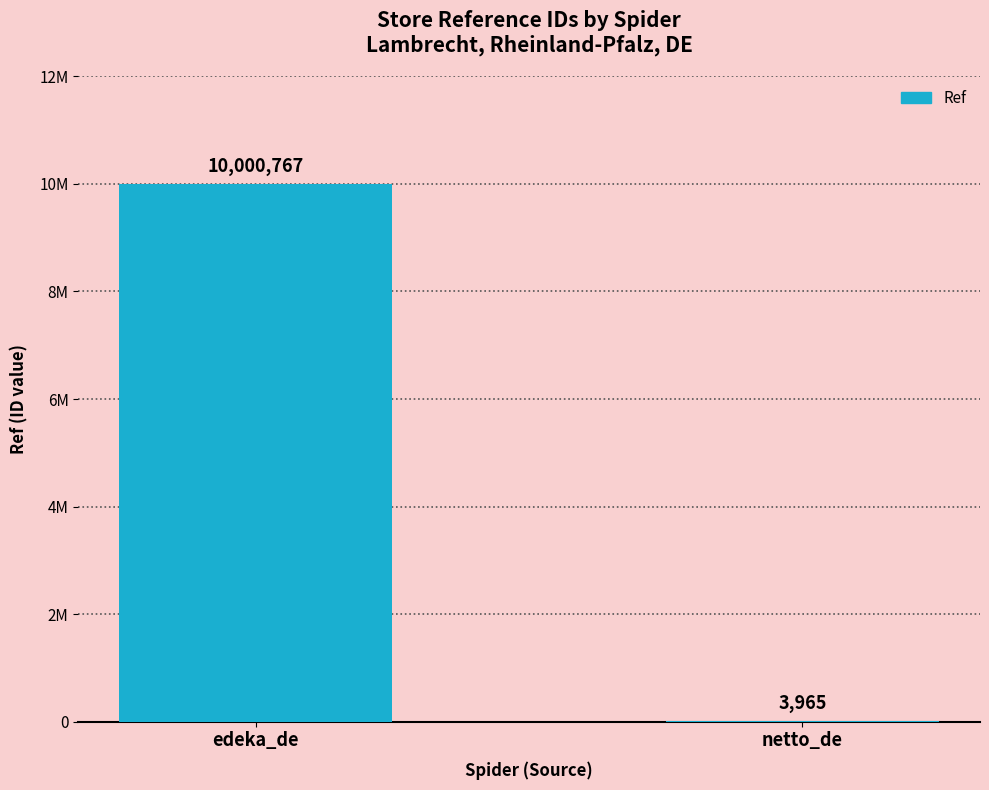

What is the difference between the maximum and minimum values?

9996802